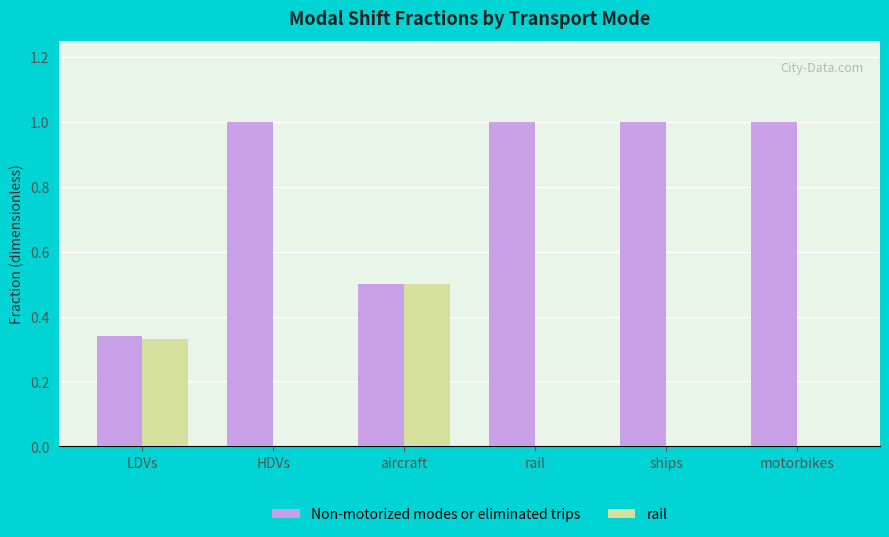

Which series changed the most between LDVs and motorbikes?

Non-motorized modes or eliminated trips